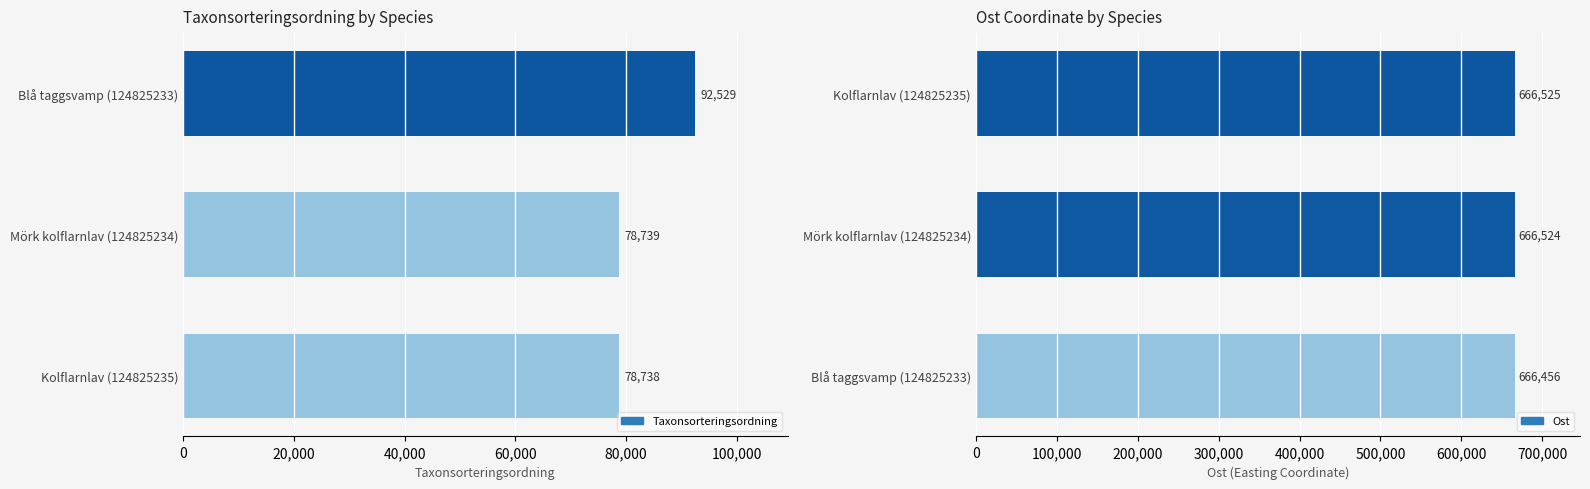

What is the highest value of the Taxonsorteringsordning series?

92529